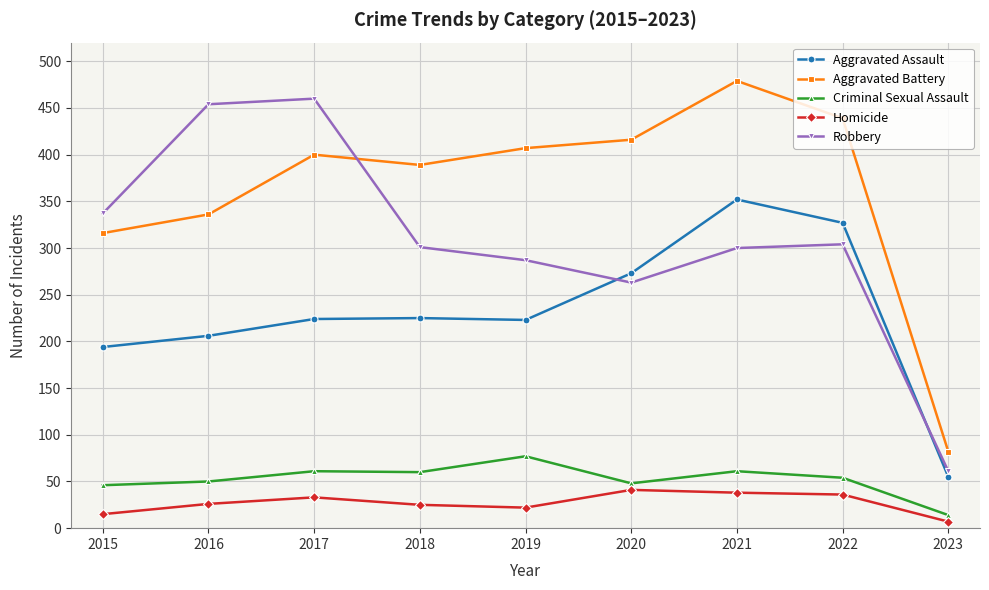

At which label does Criminal Sexual Assault first exceed 54?

2017